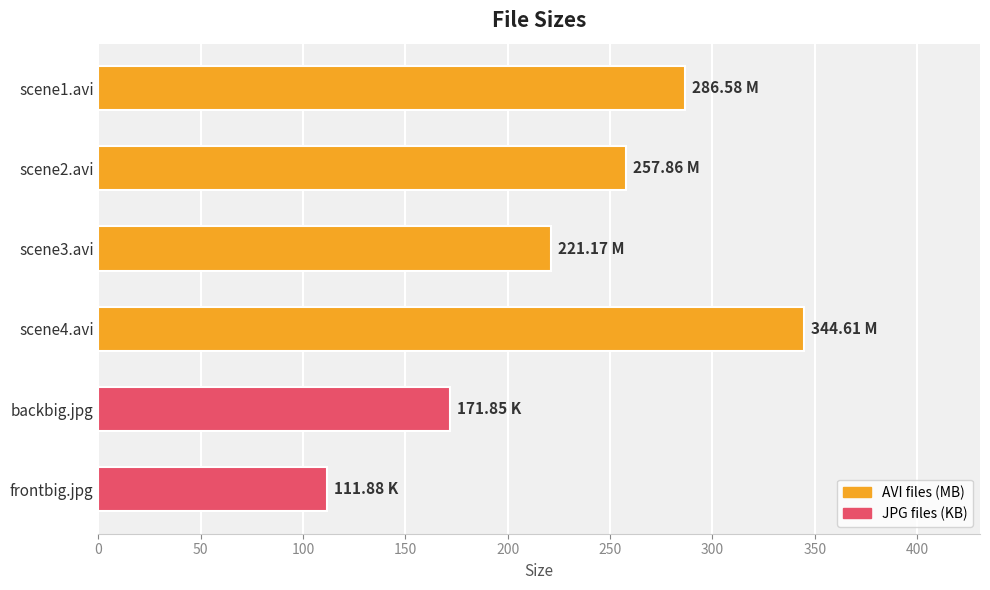

Which has a higher value, backbig.jpg or scene1.avi?

scene1.avi